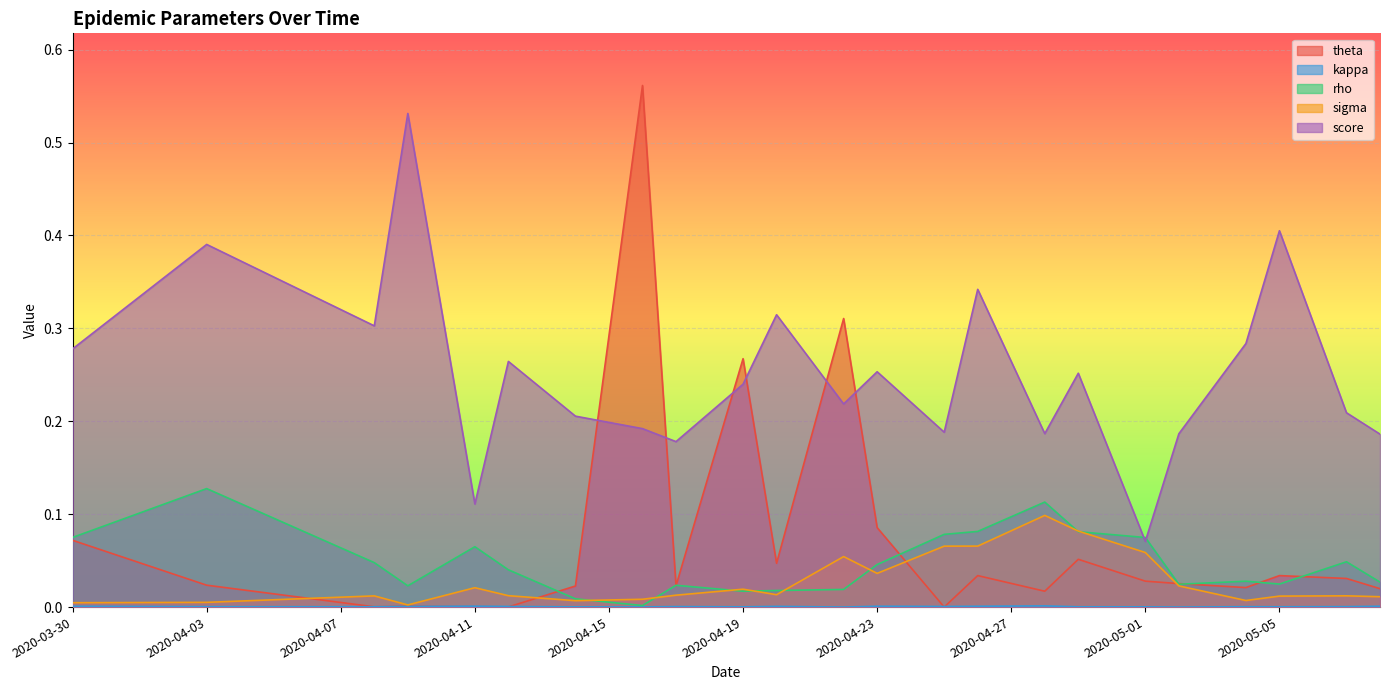

Which series has the largest range (max minus min)?

theta